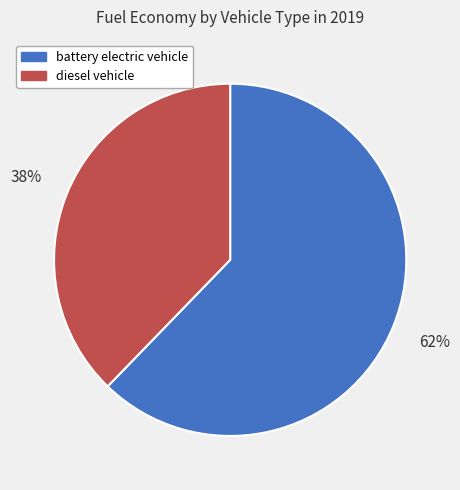

Which slice represents more than half of the pie?

battery electric vehicle